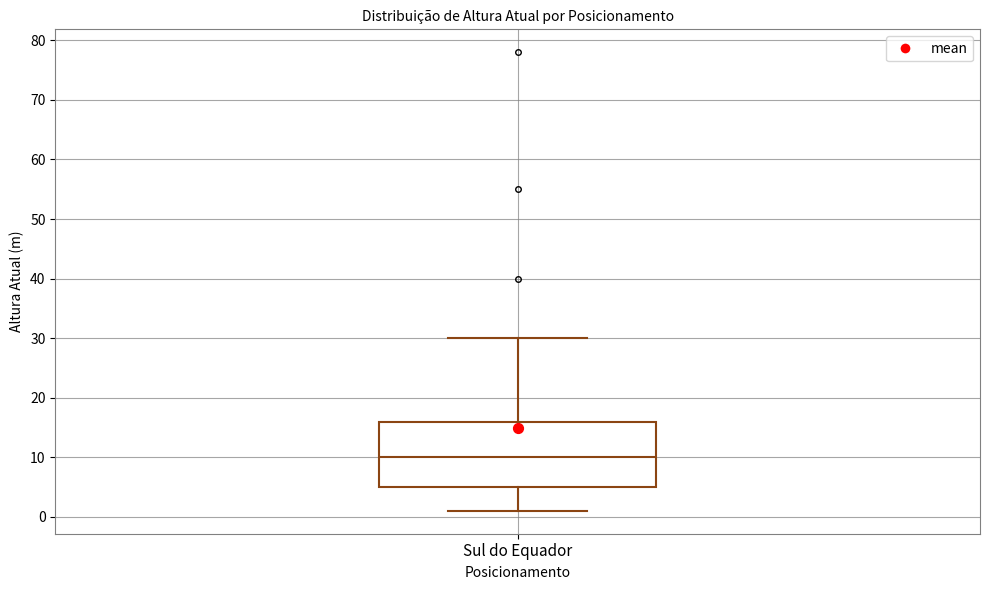

Read this box plot against the y-axis: the position of the median line, the range covered by the box, and the ends of both whiskers. The values are not printed on the chart, so give them approximately, as read against the axis.

median 10, box 5 to 16, whiskers 1 to 30